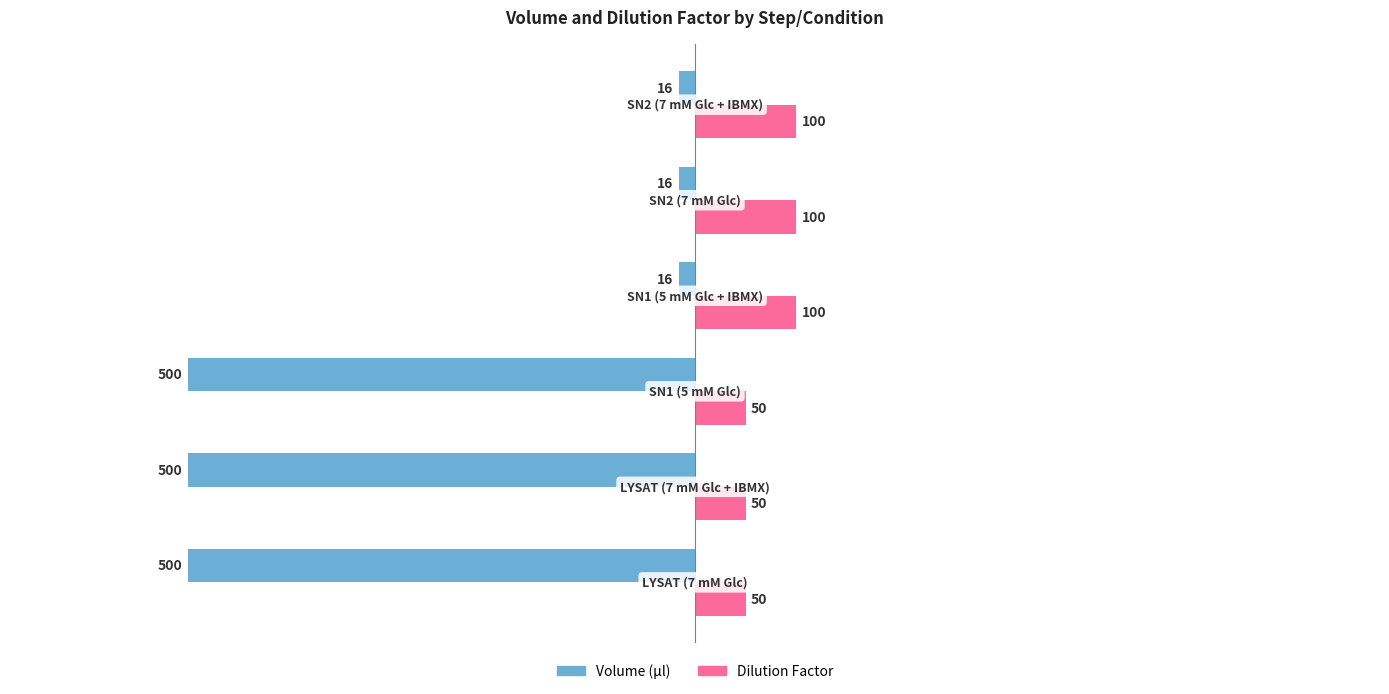

Rank the series by their maximum value, from lowest to highest.

Volume (µl), Dilution Factor